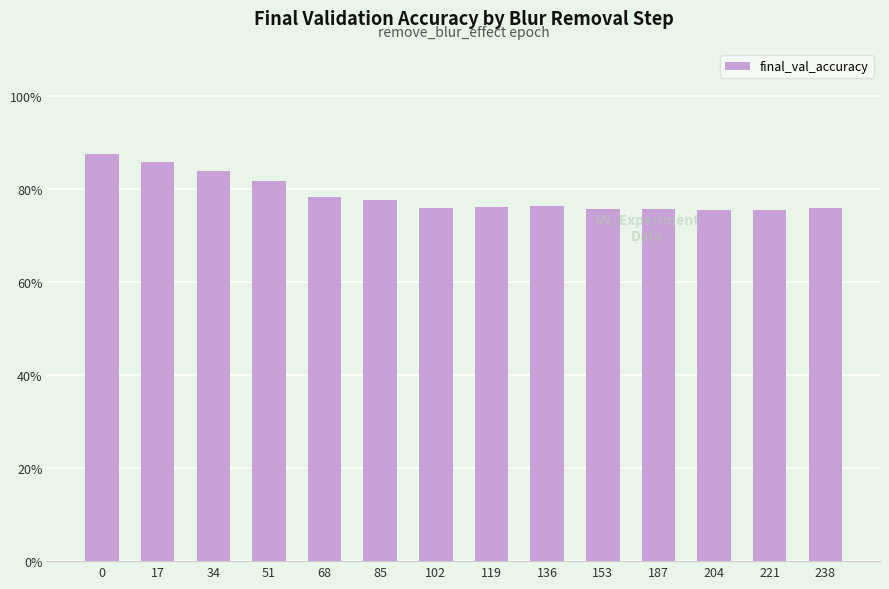

What is the maximum value shown in the chart?

87.4